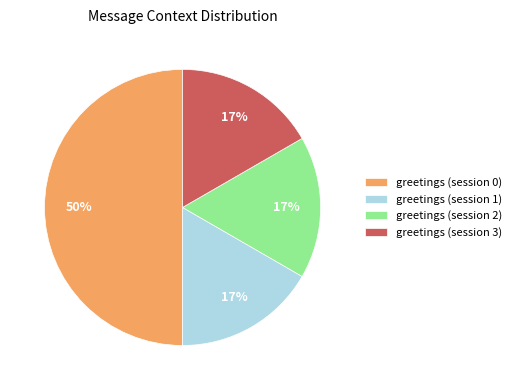

To the nearest percent, what portion does greetings (session 3) represent?

17%